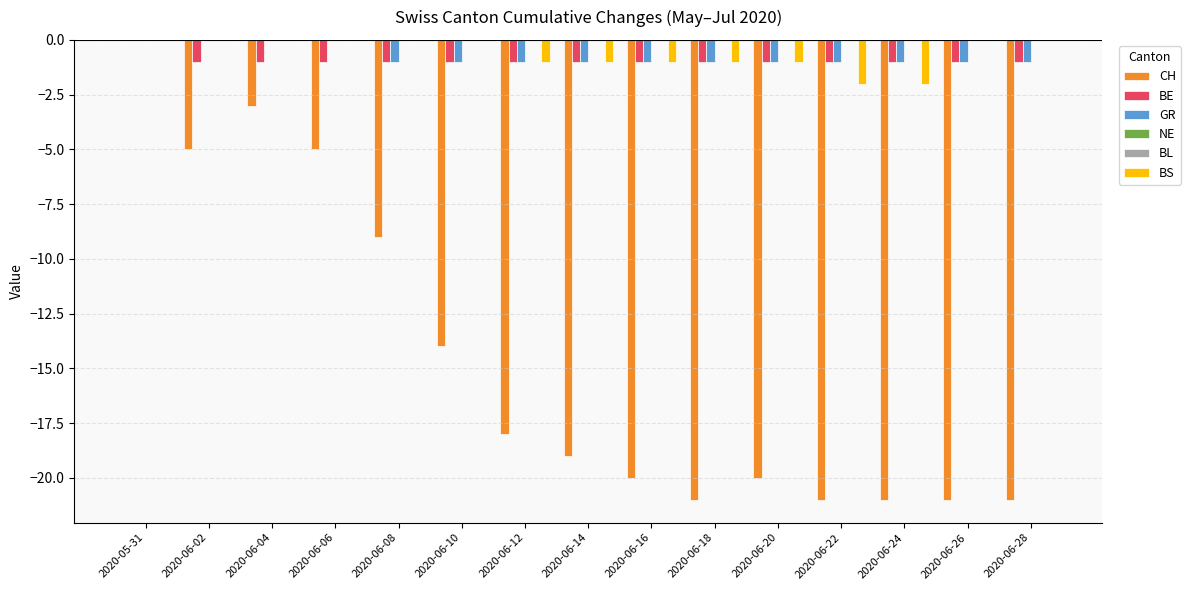

Which series has the largest total across all categories?

NE